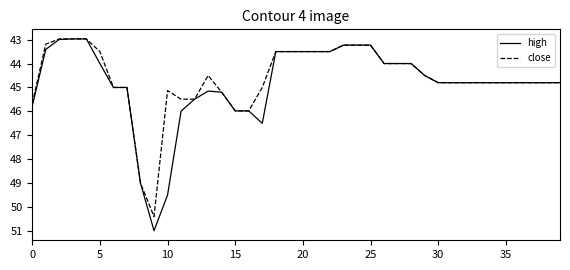

What is the highest value of the close series?

50.4